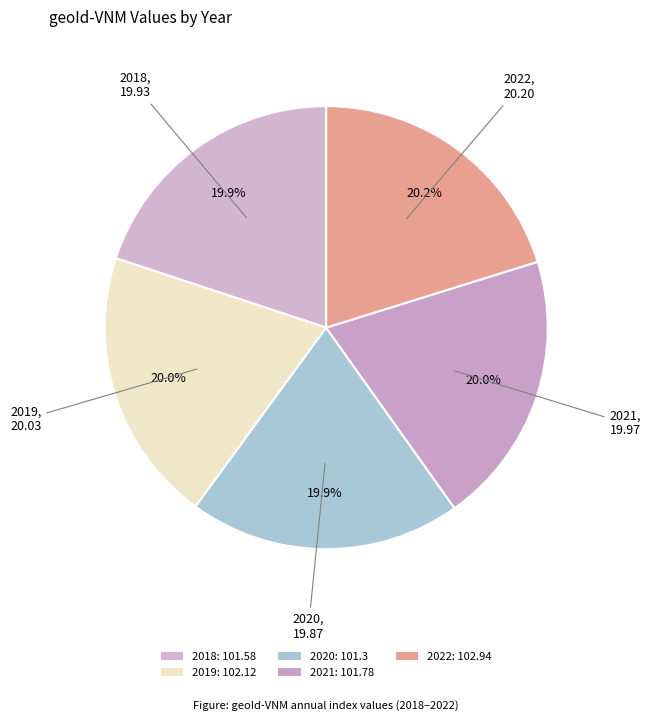

How many segments does this pie chart have?

5